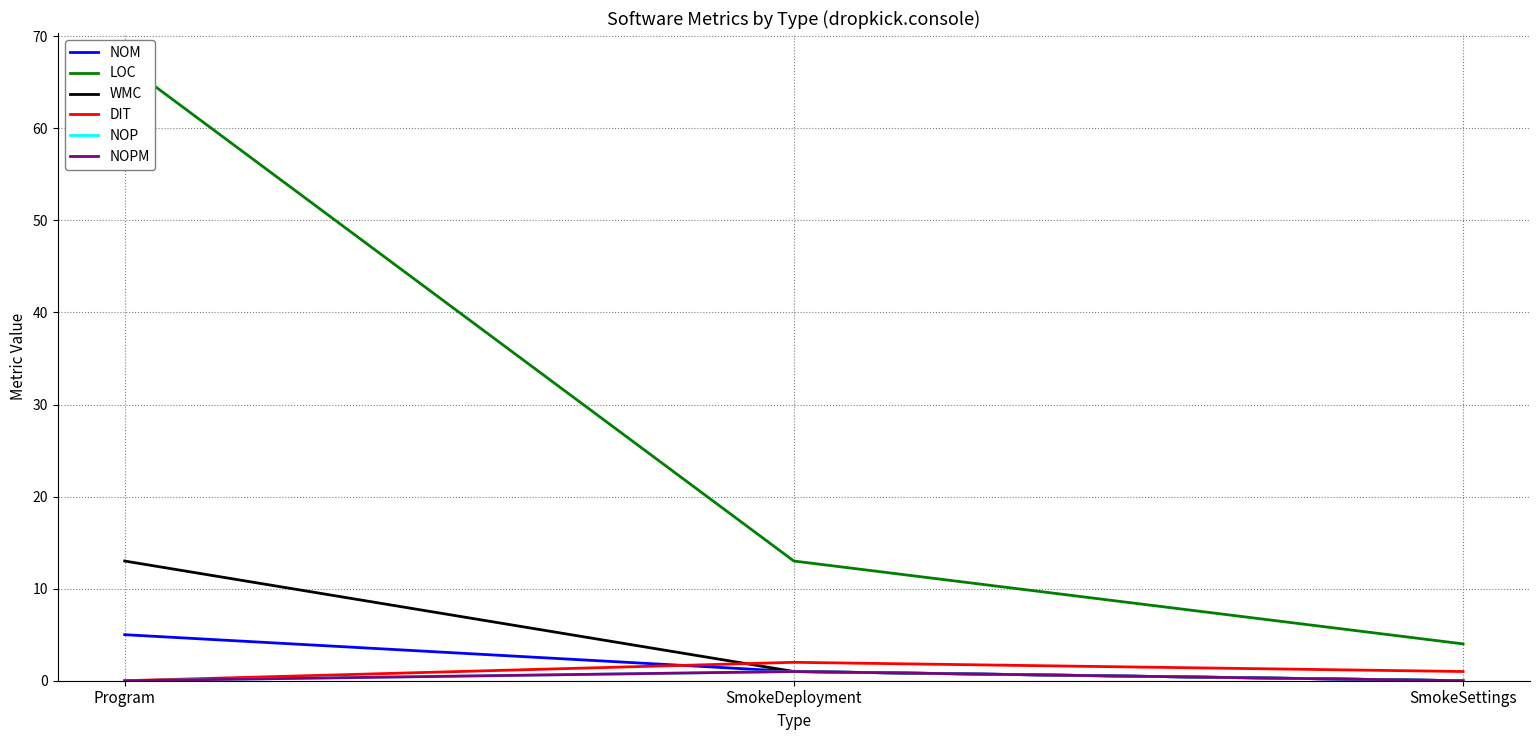

Reading left to right, what are all the values shown in this chart?

NOM: 5	1	0
LOC: 67	13	4
WMC: 13	1	0
DIT: 0	2	1
NOP: 0	1	0
NOPM: 0	1	0